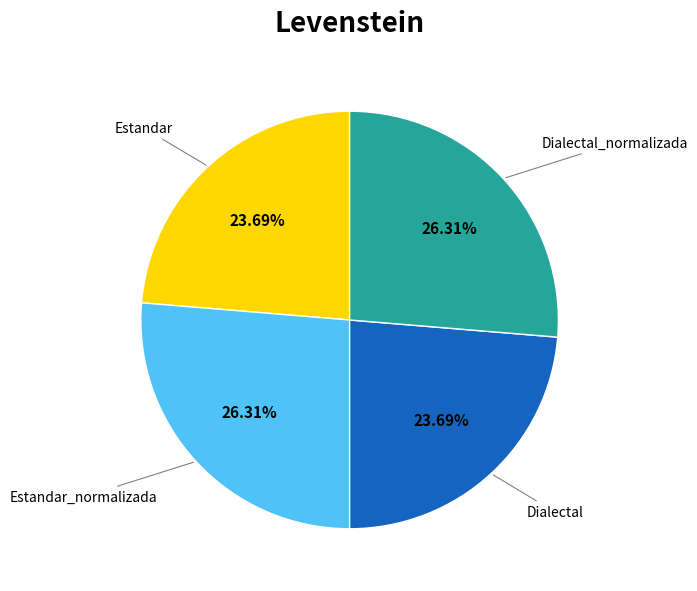

Which has a higher value, Dialectal_normalizada or Dialectal?

Dialectal_normalizada